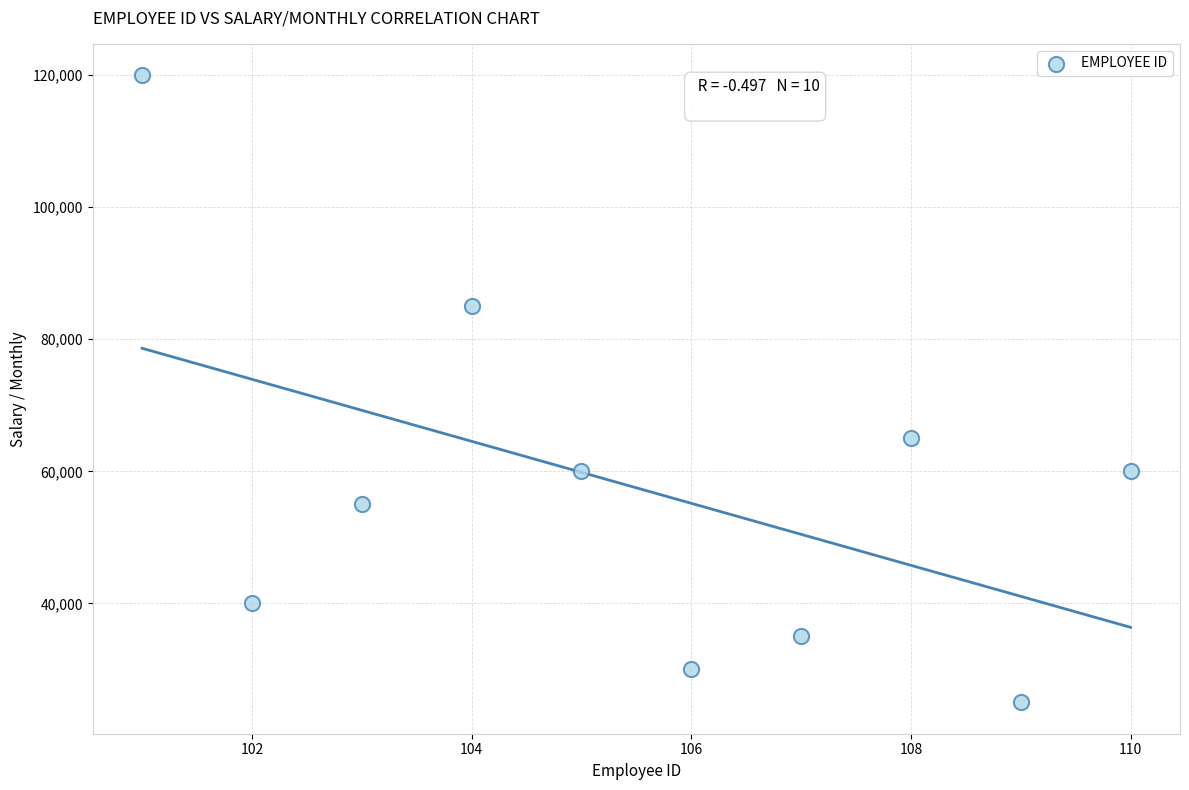

What is the average X value?

106